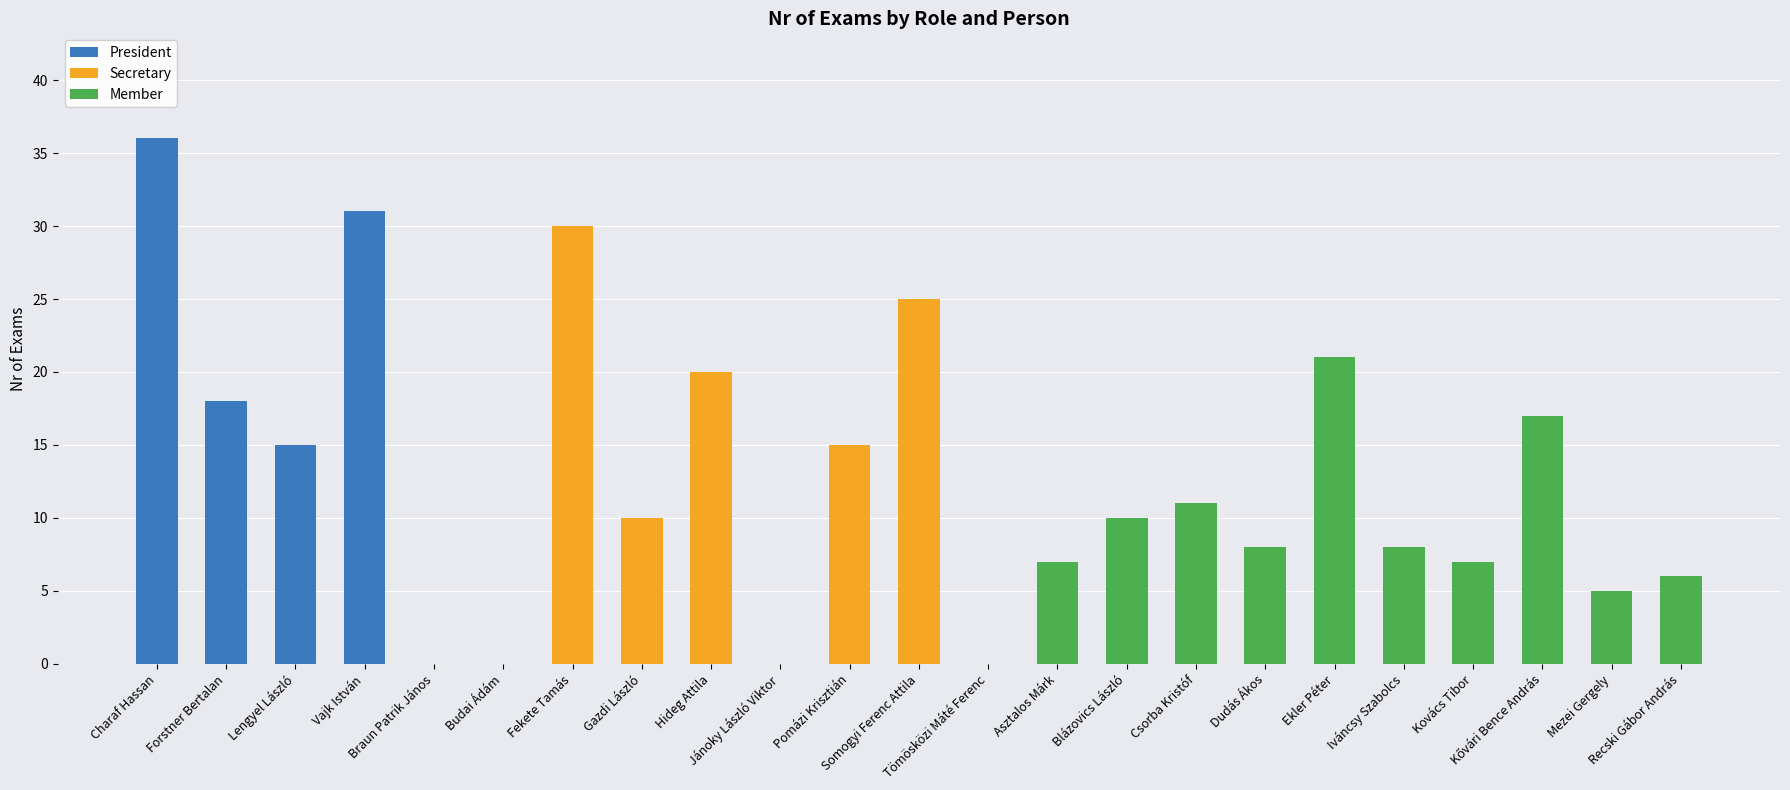

Which series changed the most between Pomázi Krisztián and Recski Gábor András?

Secretary